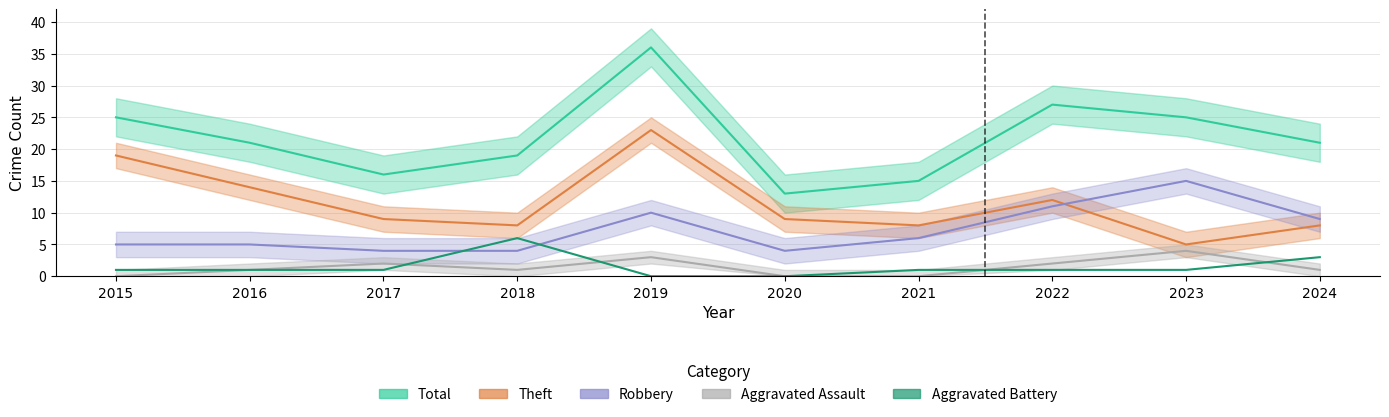

What is the sum of the Aggravated Assault values at 2016 and 2019?

4